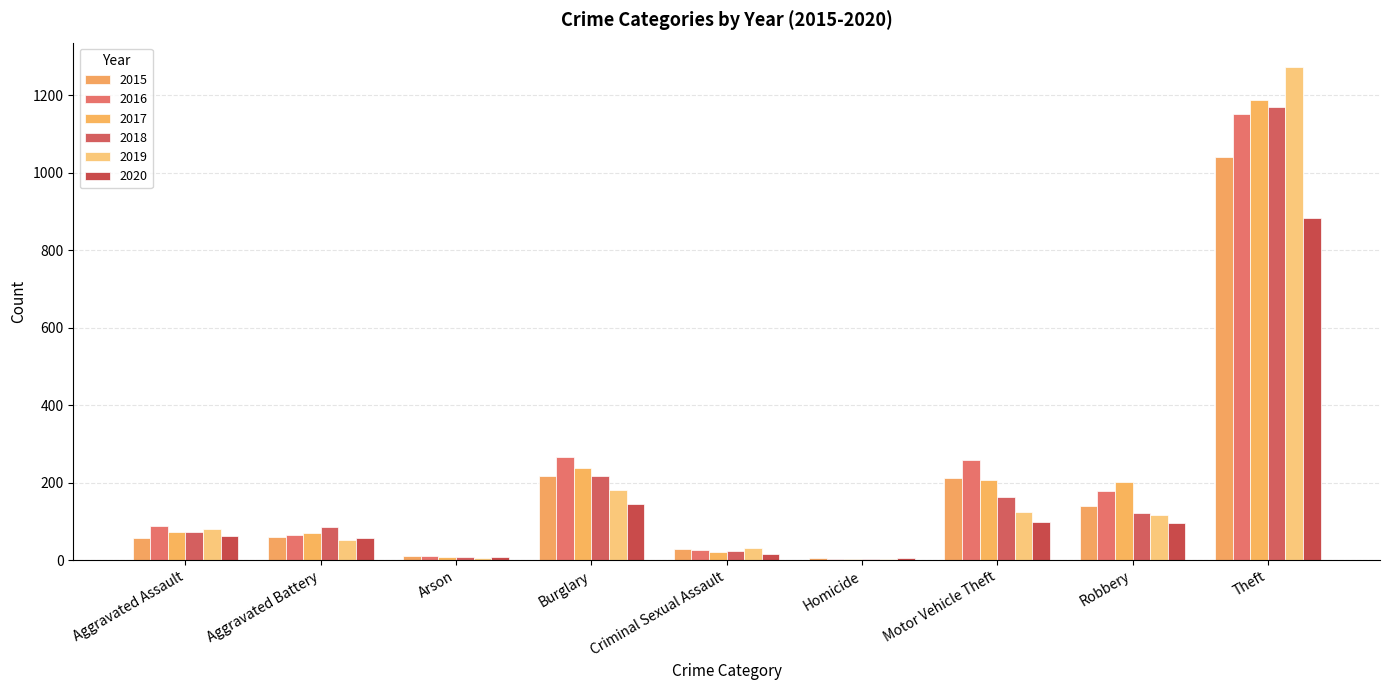

What are all the series names shown in the legend?

2015, 2016, 2017, 2018, 2019, 2020